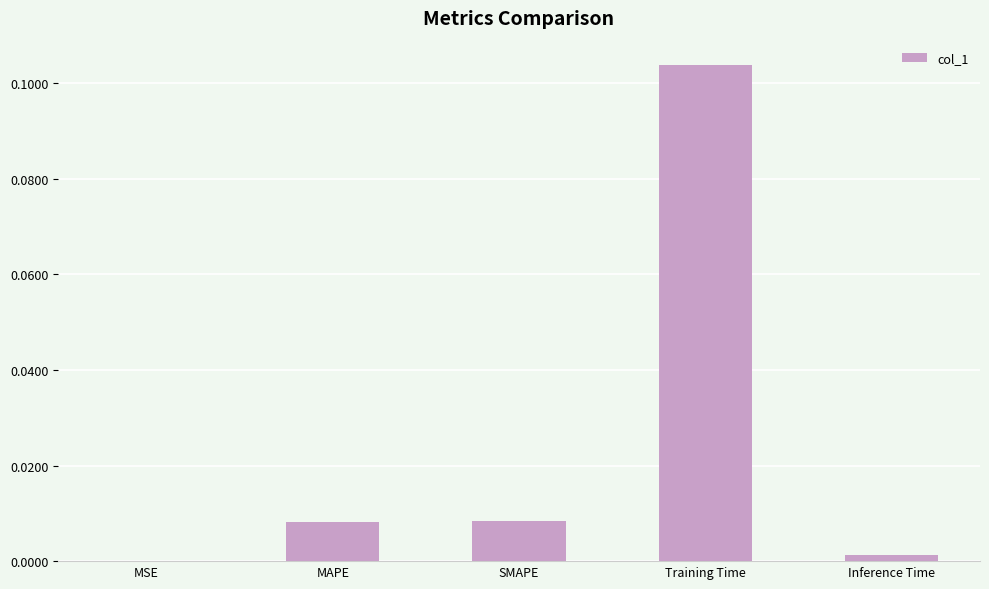

Which has a higher value, MSE or Inference Time?

Inference Time